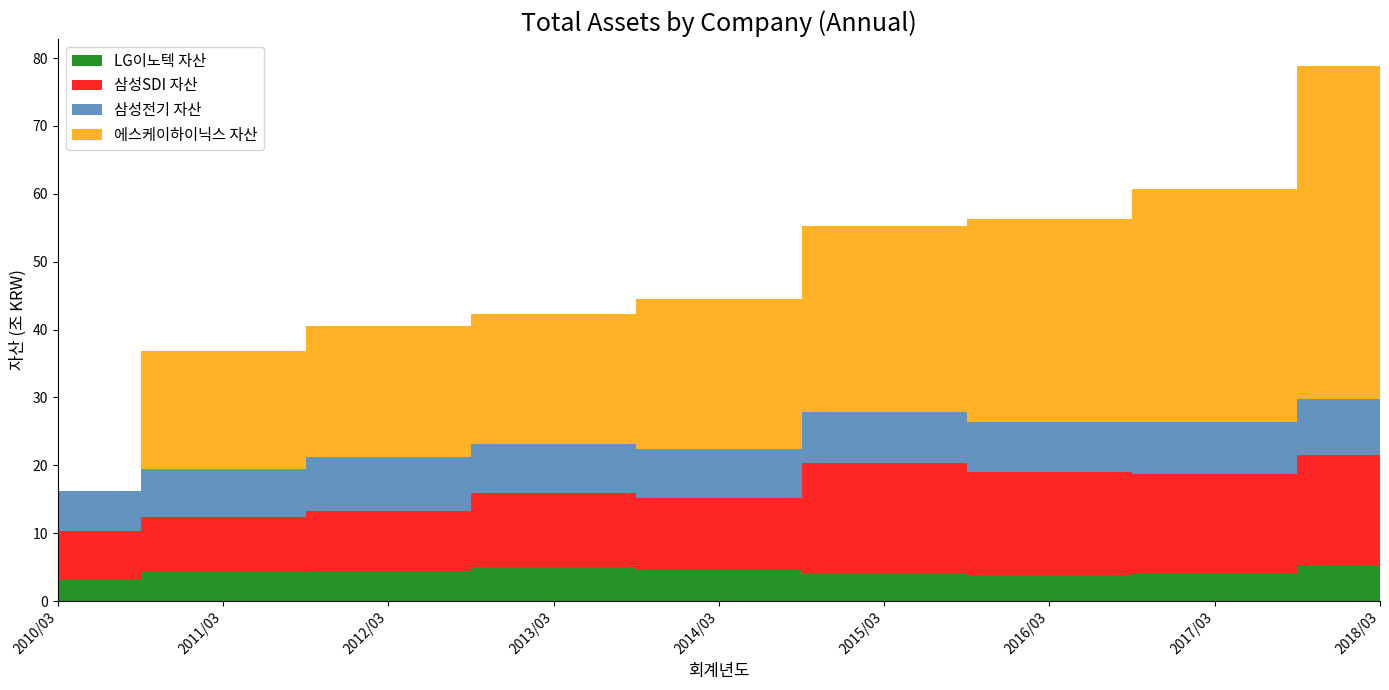

Reading left to right, what are all the values shown in this chart?

LG이노텍 자산: 3182873771	4331092697	4397176652	5008758595	4536427609	4177909053	3812151414	4032392871	5183729219
삼성SDI 자산: 7195309933	8127204123	8896494296	10897391636	10634783243	16119360954	15256809960	14682063201	16343312555
삼성전기 자산: 5830386816	7048947743	7948453167	7282075744	7215202050	7512895468	7353893587	7671237286	8224856171
에스케이하이닉스 자산: 0	17376877000	19264360000	19058214000	22065739000	27392913000	29797655000	34319500000	49125123000